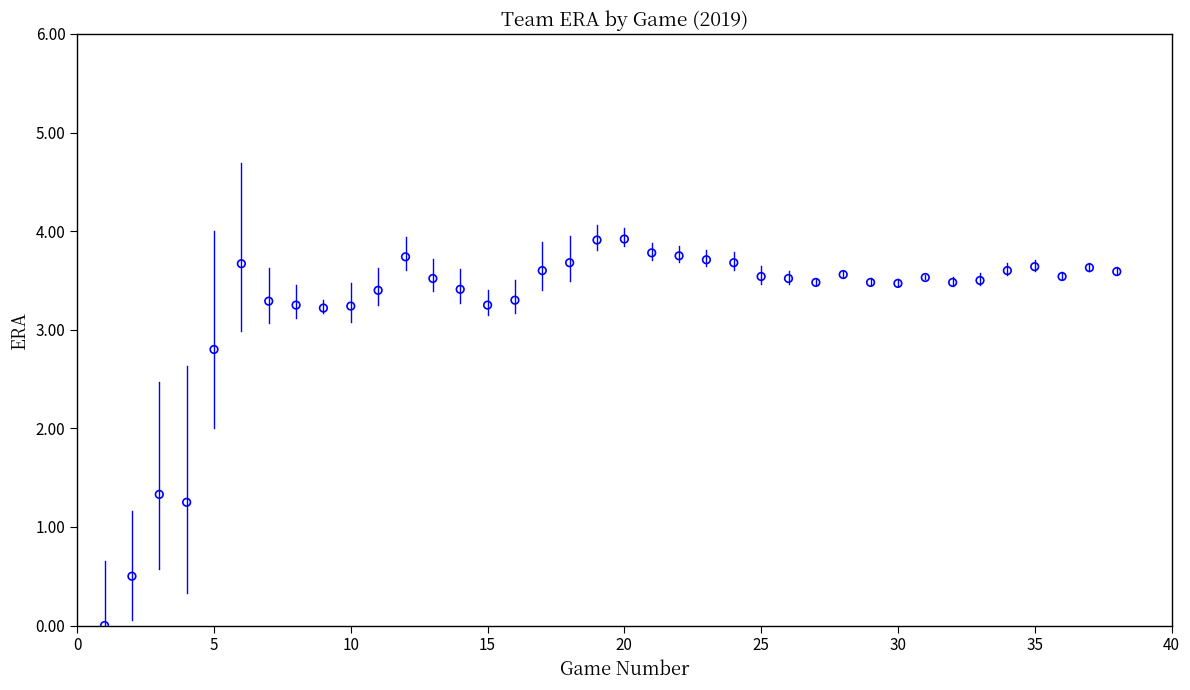

What is the range of Y values (max minus min)?

3.9